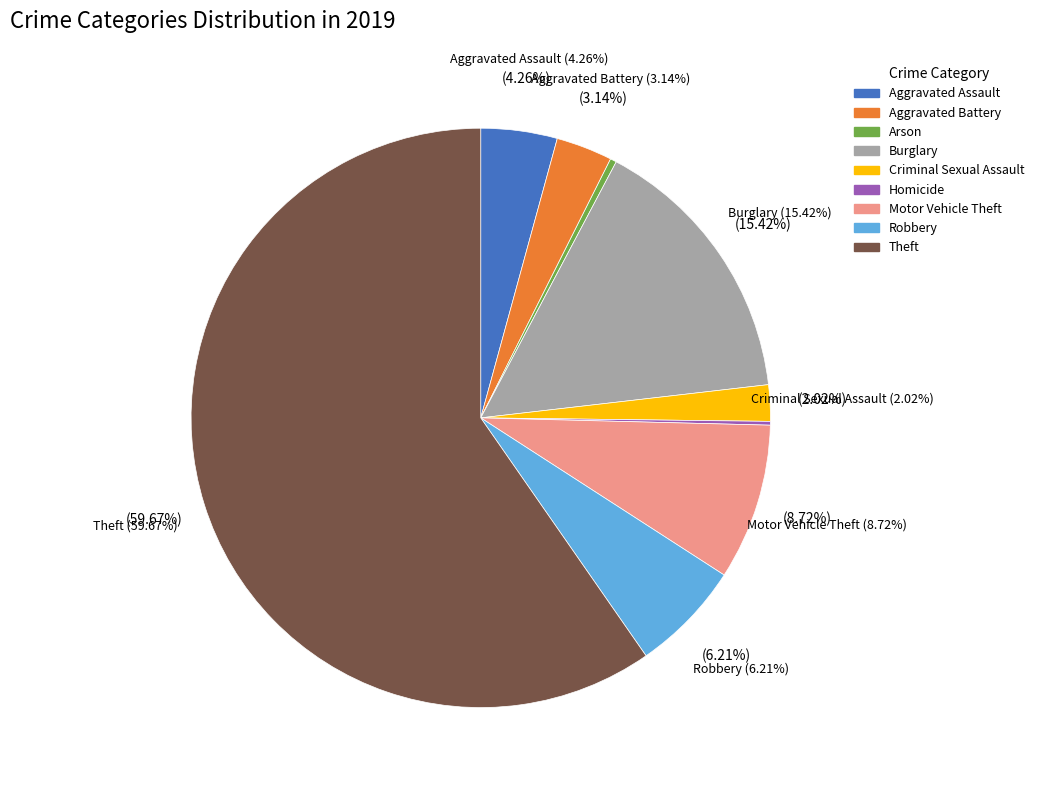

To the nearest percent, what is the combined percentage of Burglary and Aggravated Assault?

20%